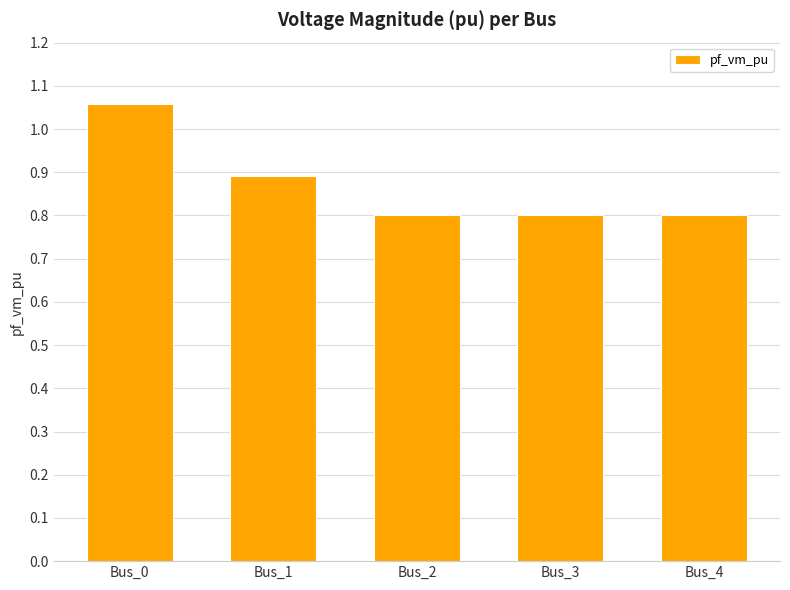

How many bars are there in total?

5